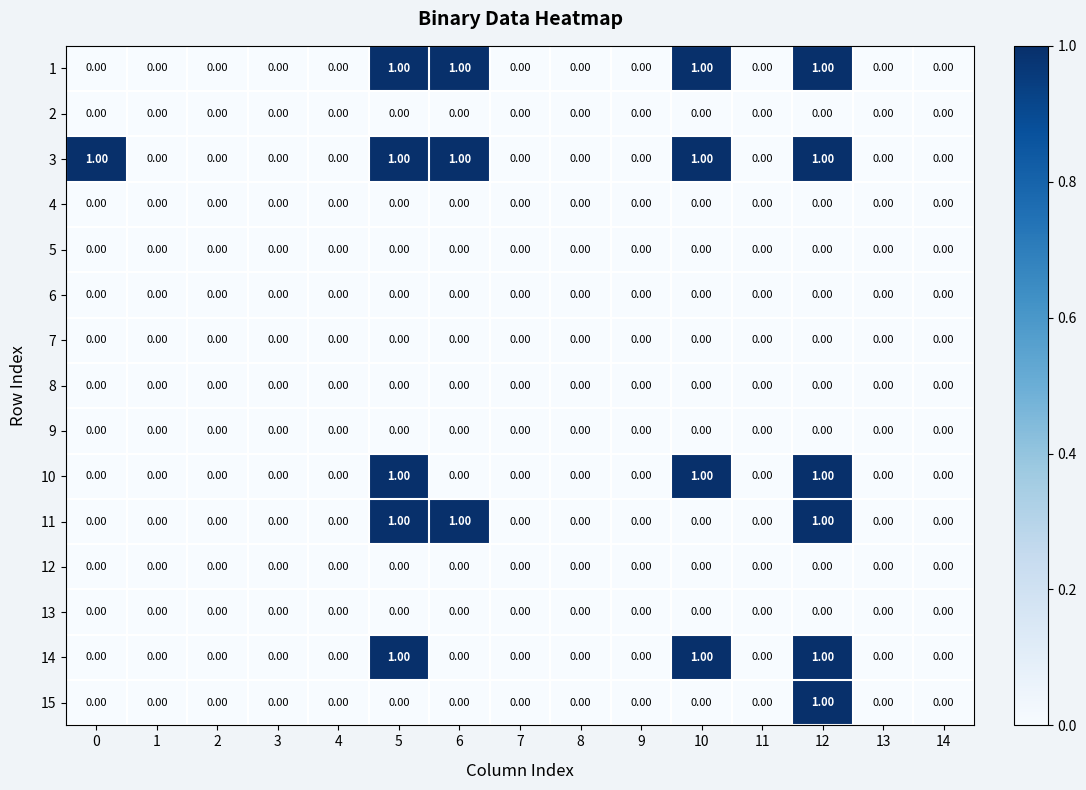

What is the greatest value displayed?

1